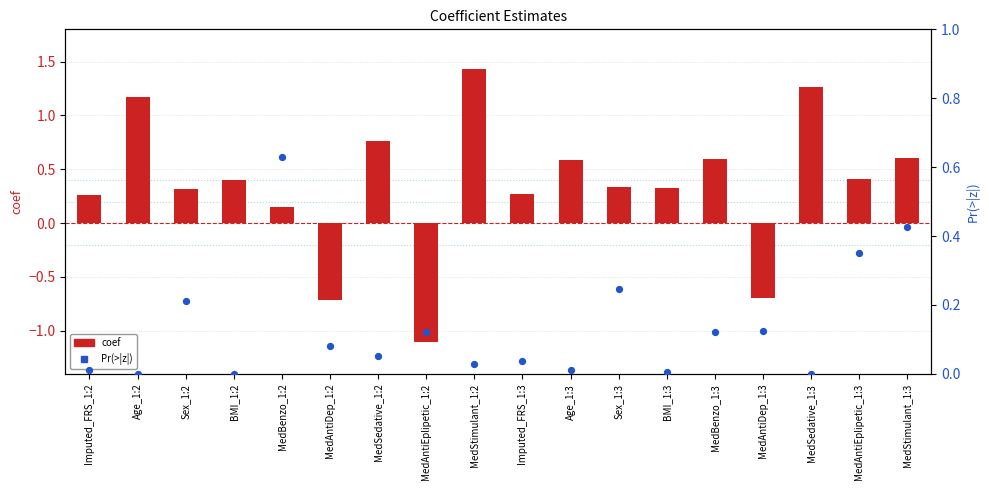

What are all the series names shown in the legend?

coef, Pr(>|z|)